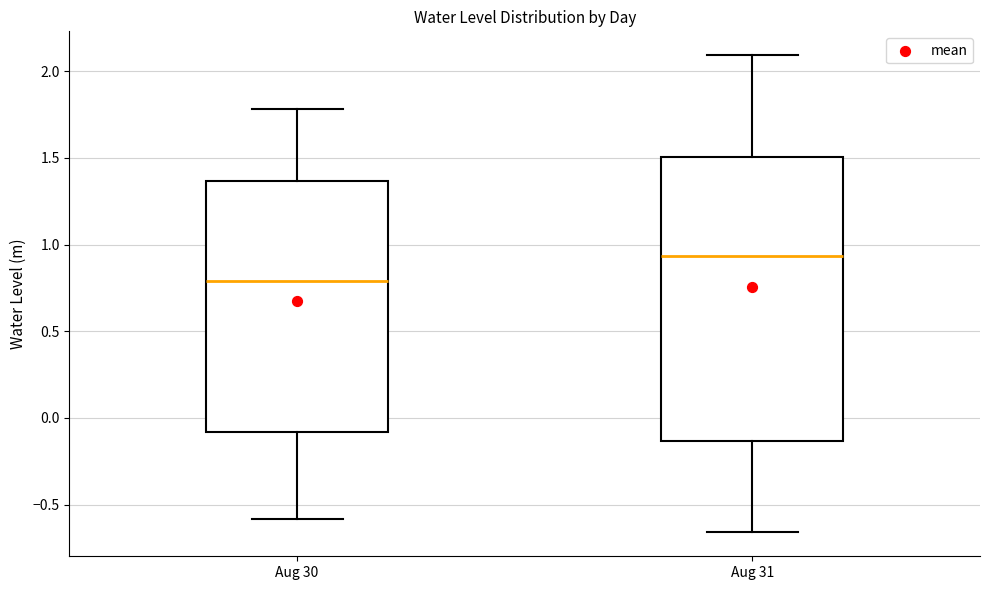

Where is the upper edge of the box for Aug 30 on the y-axis? The values are not printed on the chart, so give them approximately, as read against the axis.

1.35